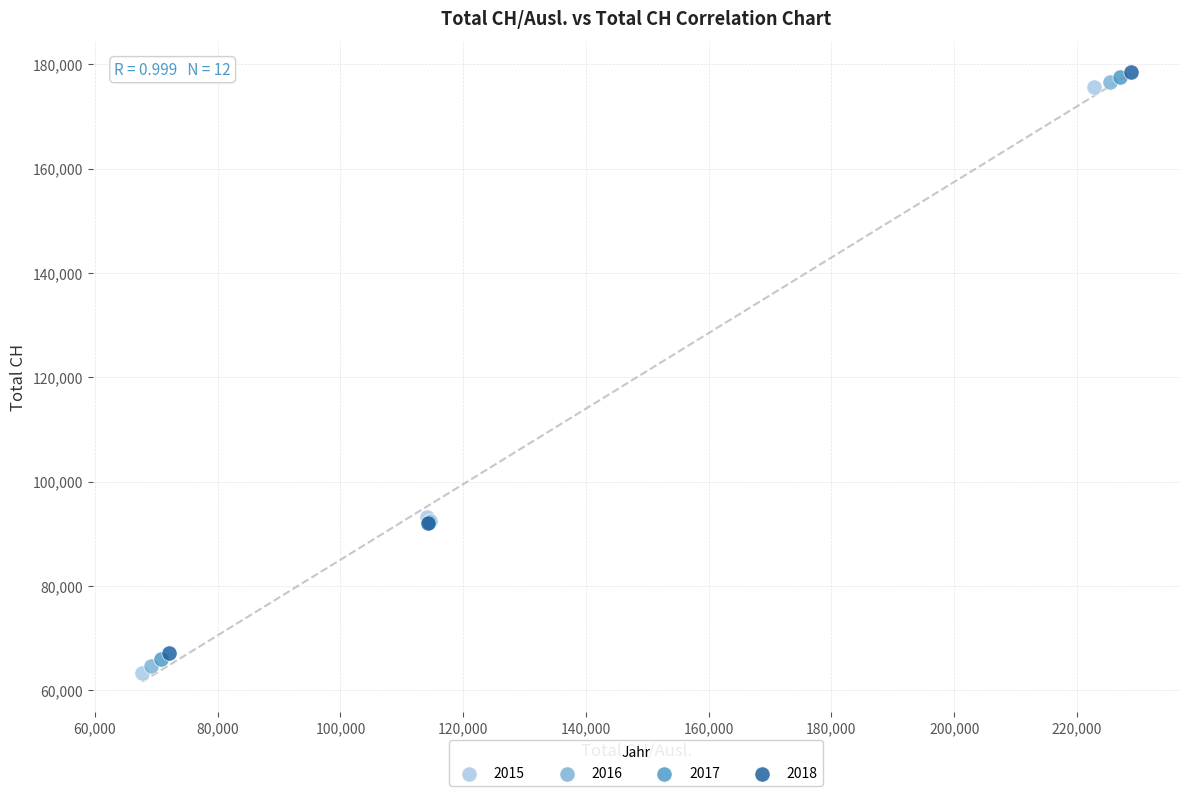

Which series has the largest Y range (max minus min)?

2015